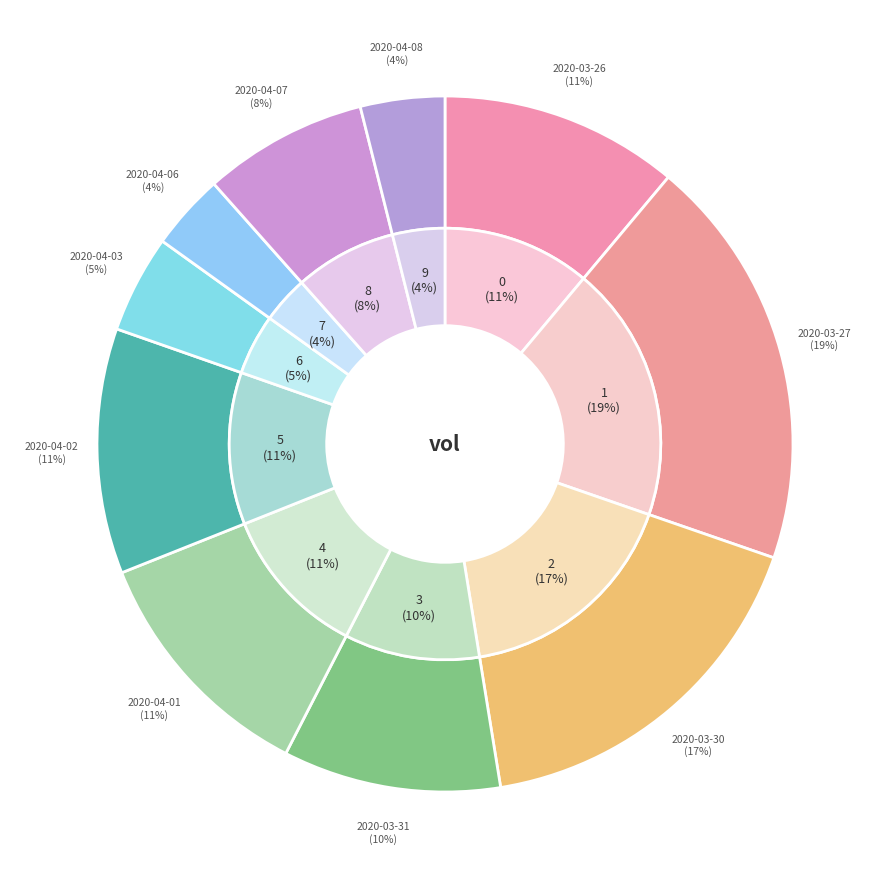

To the nearest percent, what percentage of the pie is 2020-04-03?

5%